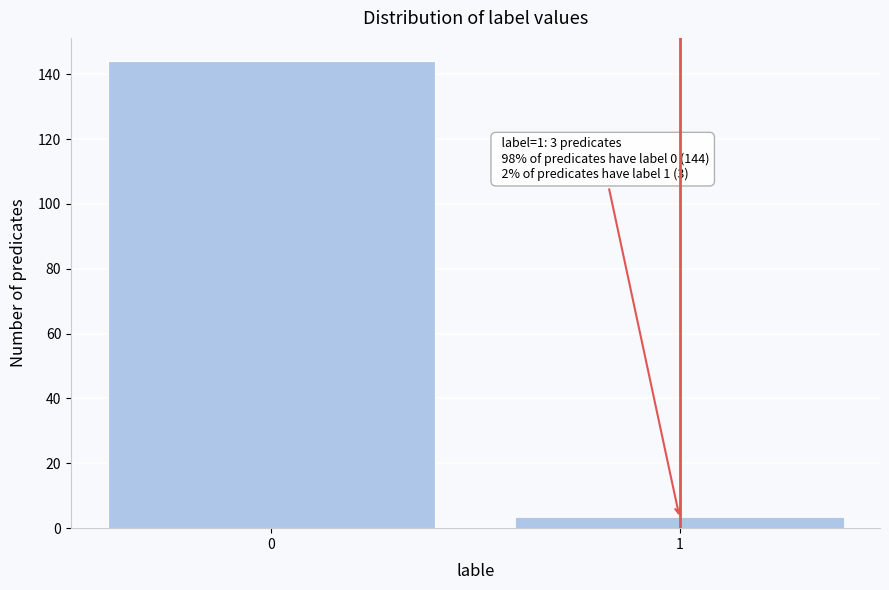

Reading left to right, what are all the values shown in this chart?

144	3